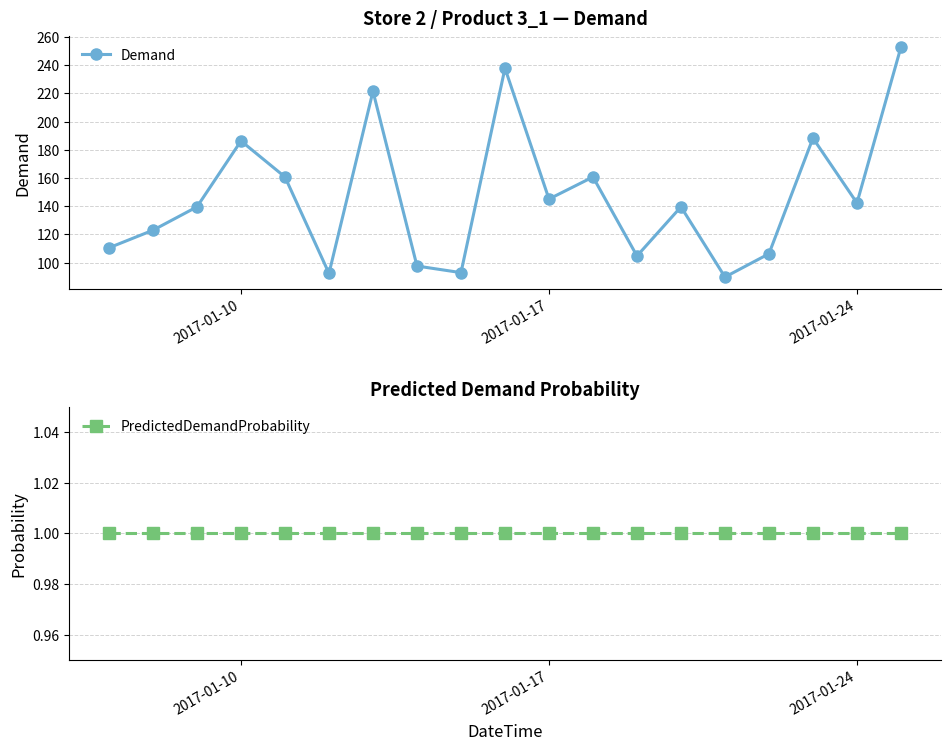

What is the greatest value displayed?

252.8